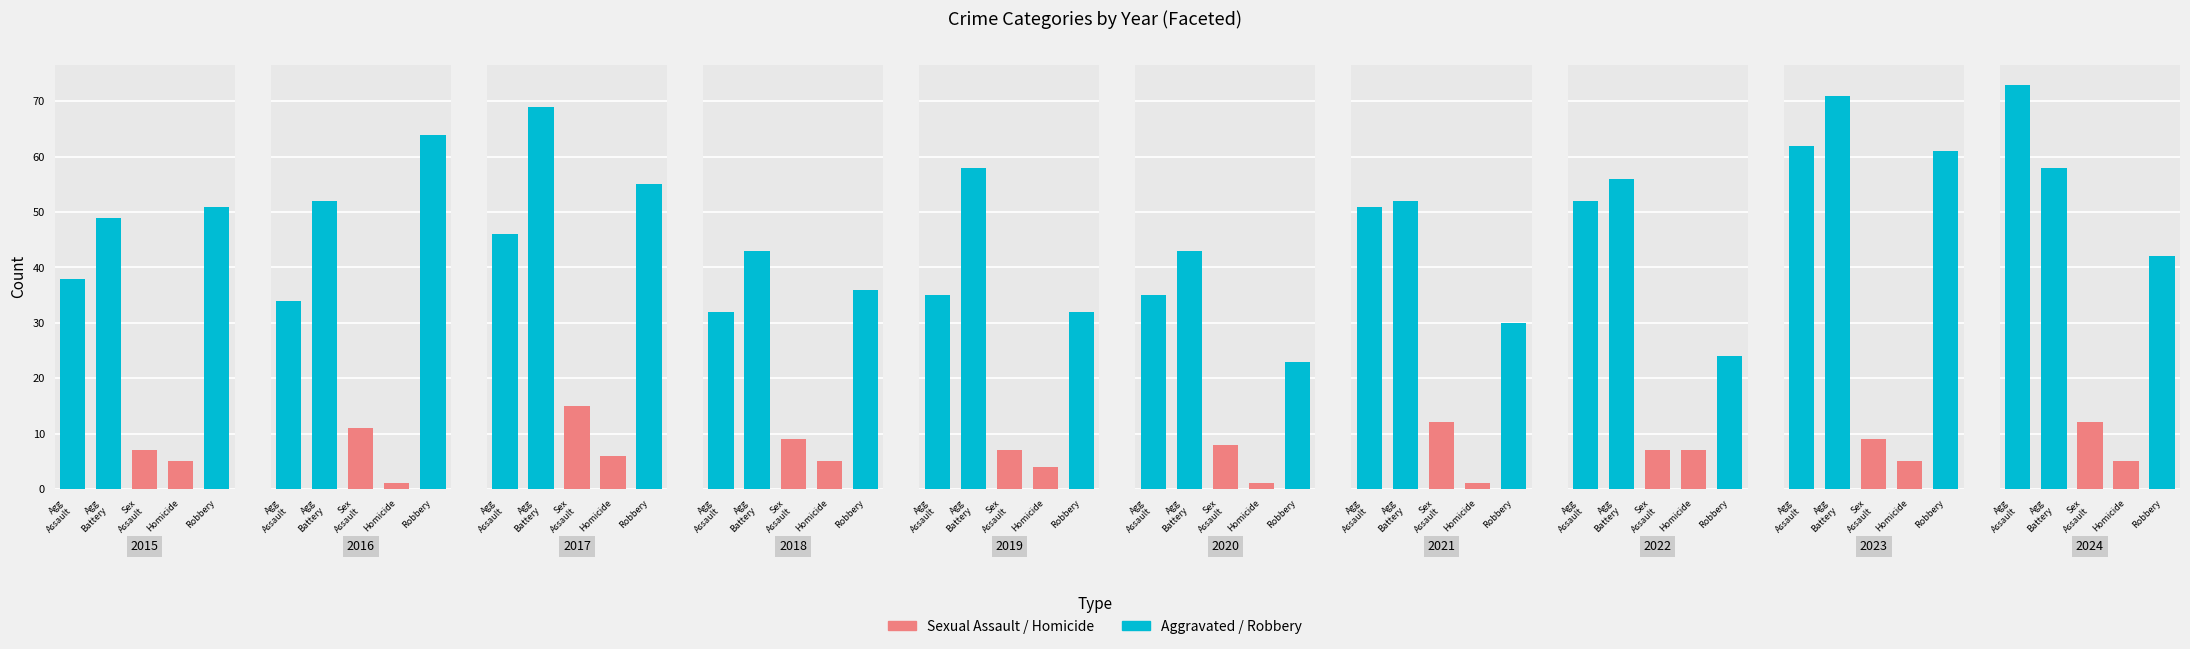

The value of Aggravated Battery at 2016 is 78. True or false?

False